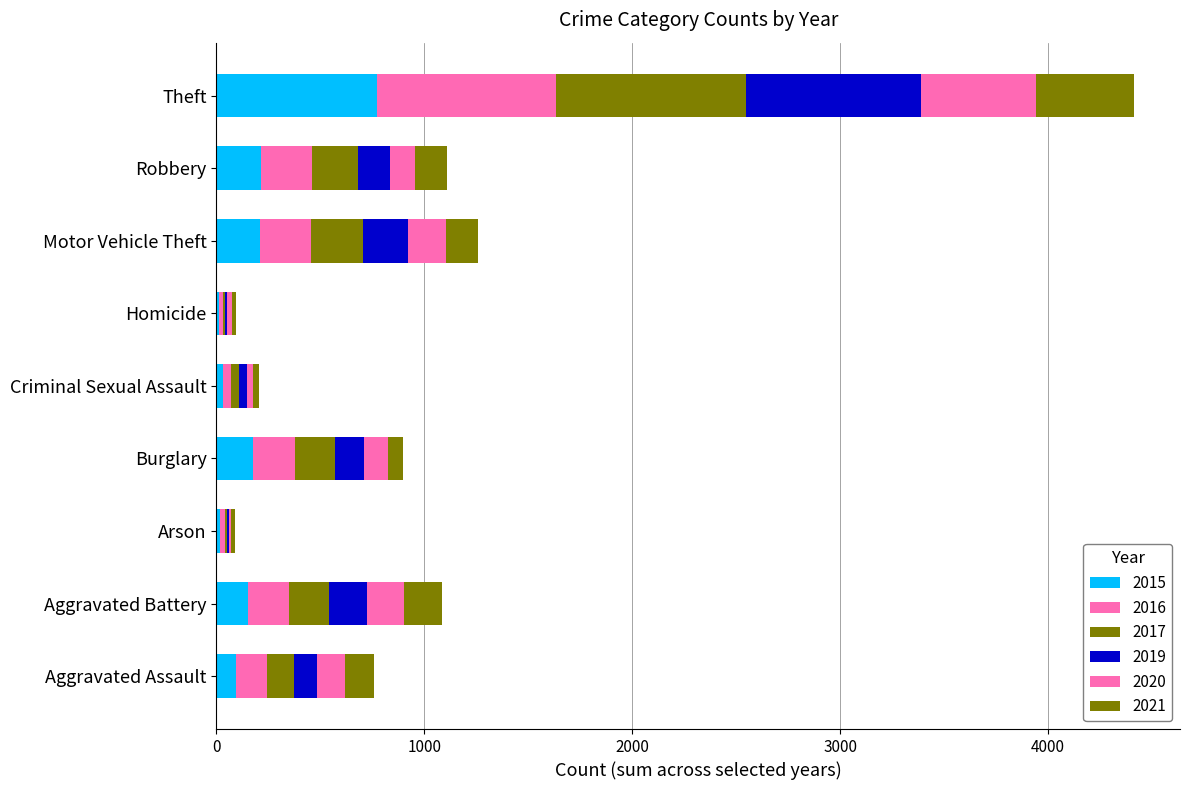

List the series in order of their peak value, lowest first.

2021, 2020, 2015, 2019, 2016, 2017